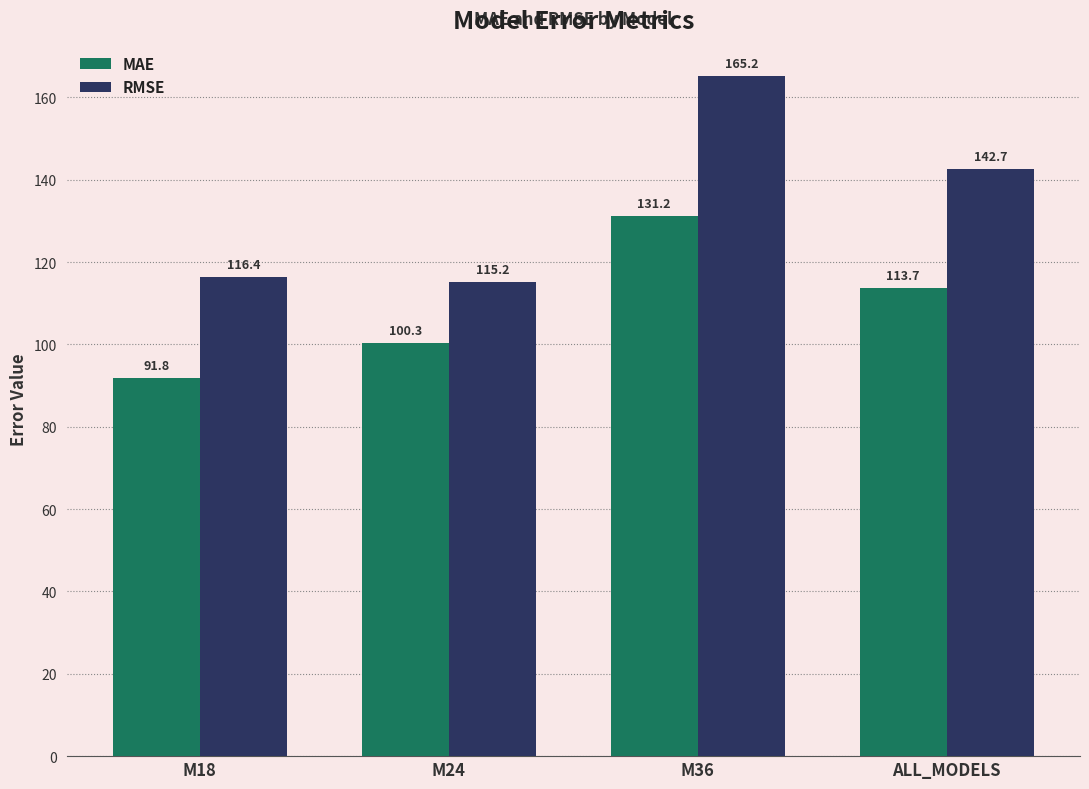

At which category is the sum across all series the highest?

M36